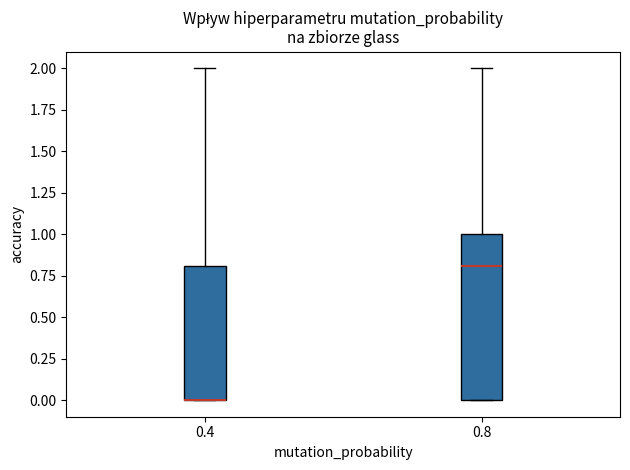

Which box is the tallest, from its lower edge to its upper edge?

0.8